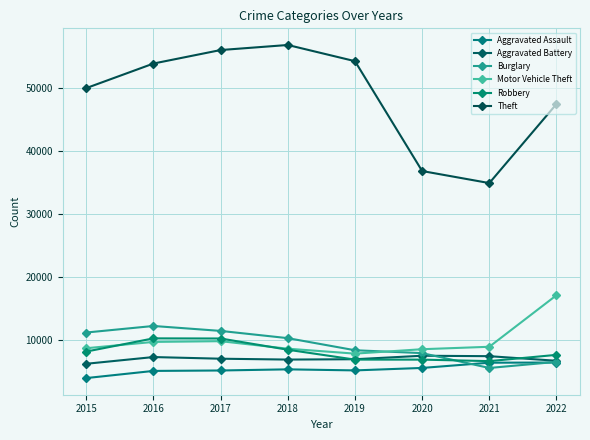

What is the sum of the Motor Vehicle Theft values at 2020 and 2019?

16369